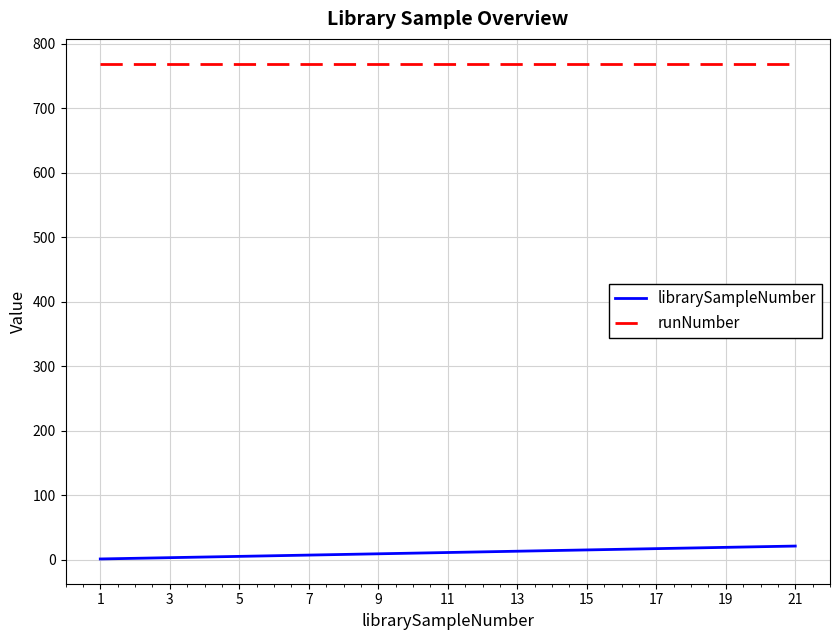

List the series in order of their peak value, lowest first.

librarySampleNumber, runNumber